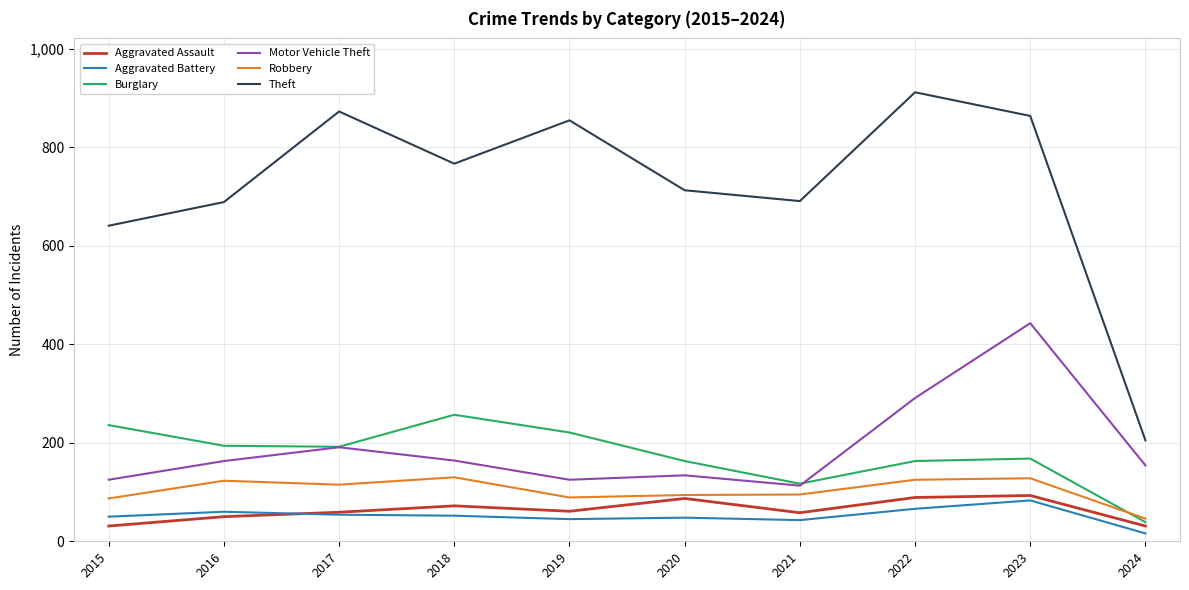

What is the difference between the Aggravated Battery values at 2021 and 2018?

9